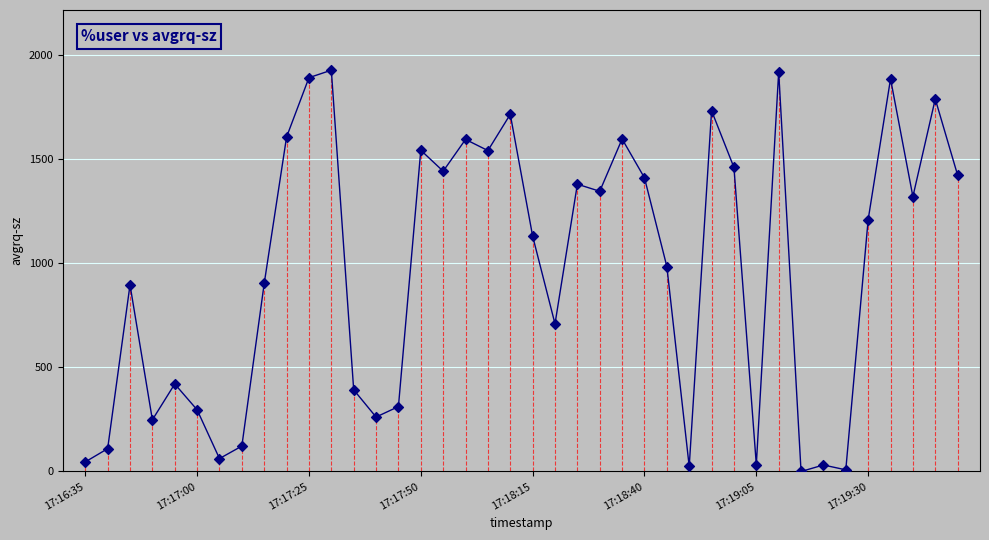

What is the maximum value shown in the chart?

1925.4